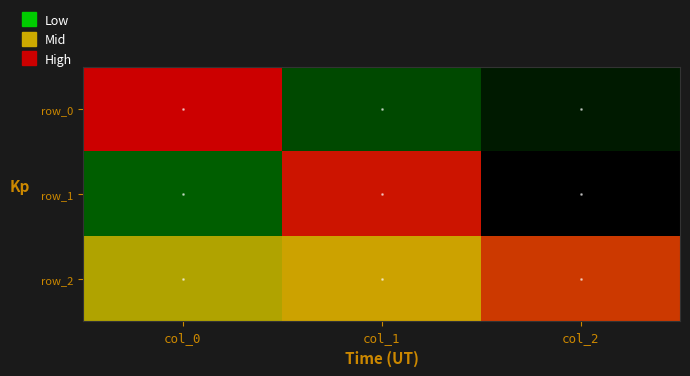

The row_0 series shows 1.5 at col_0. True or false?

False